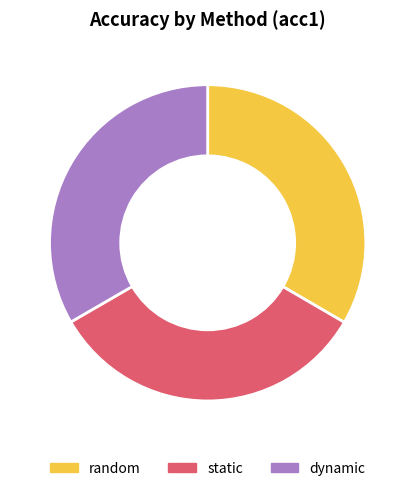

Is there any slice that represents more than half of the pie?

No